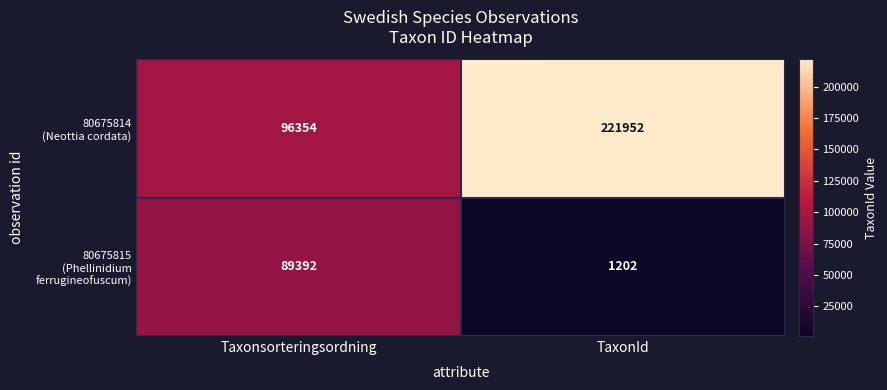

Which category has the lowest value across all series?

TaxonId